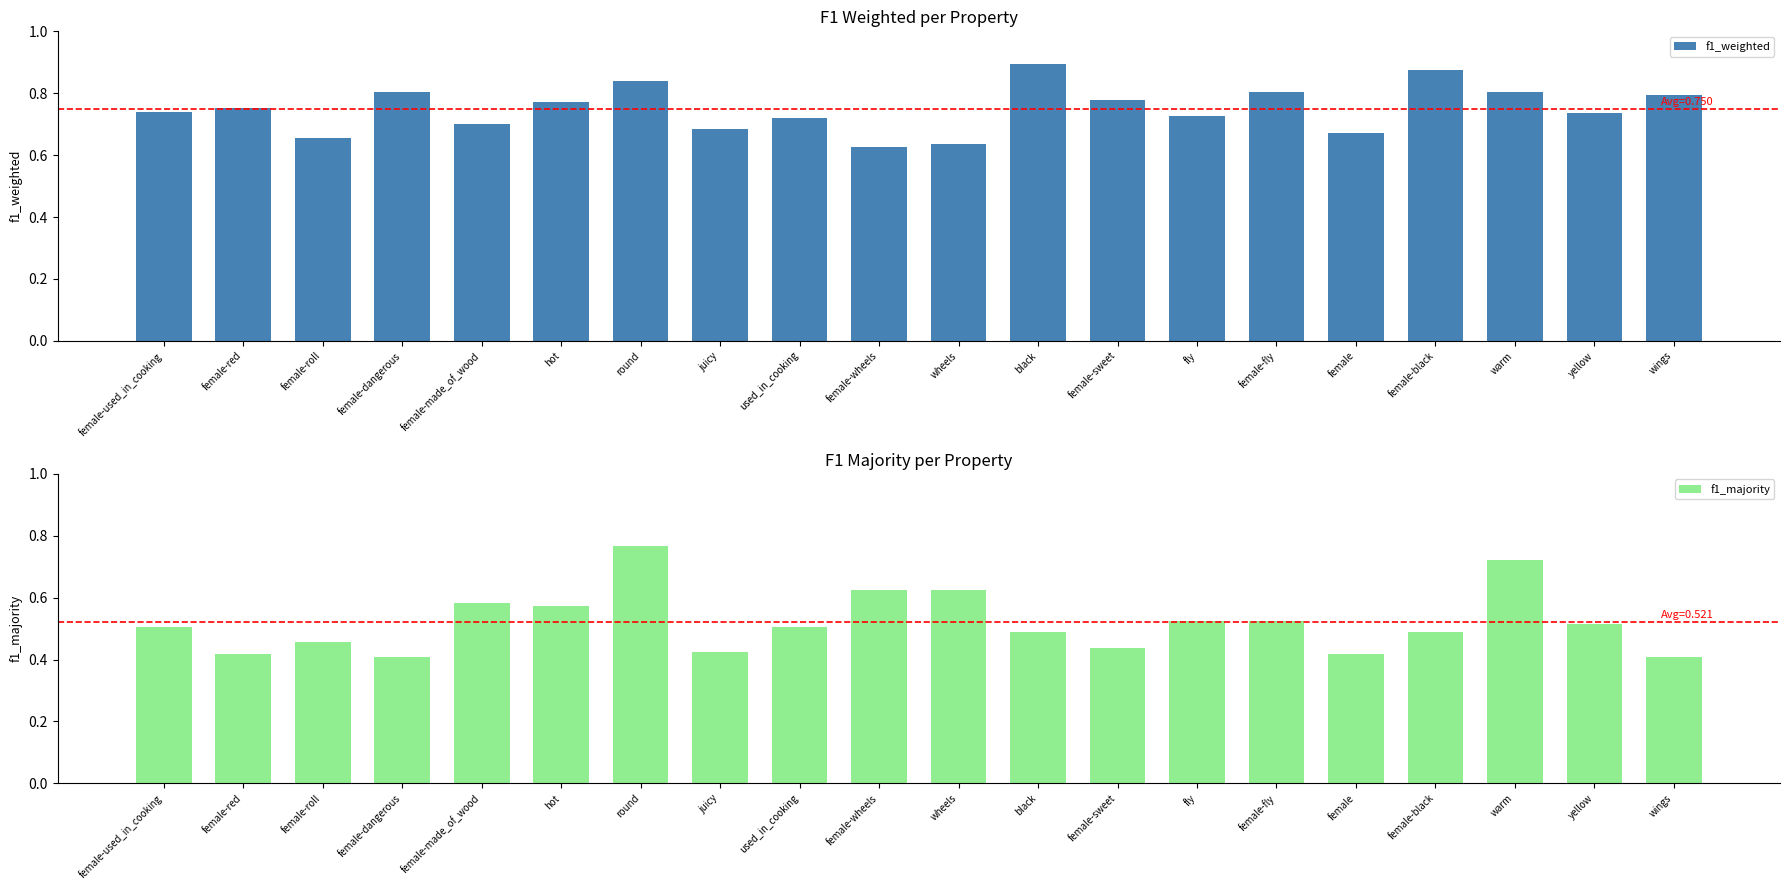

Rank the series by their maximum value, from lowest to highest.

f1_majority, f1_weighted